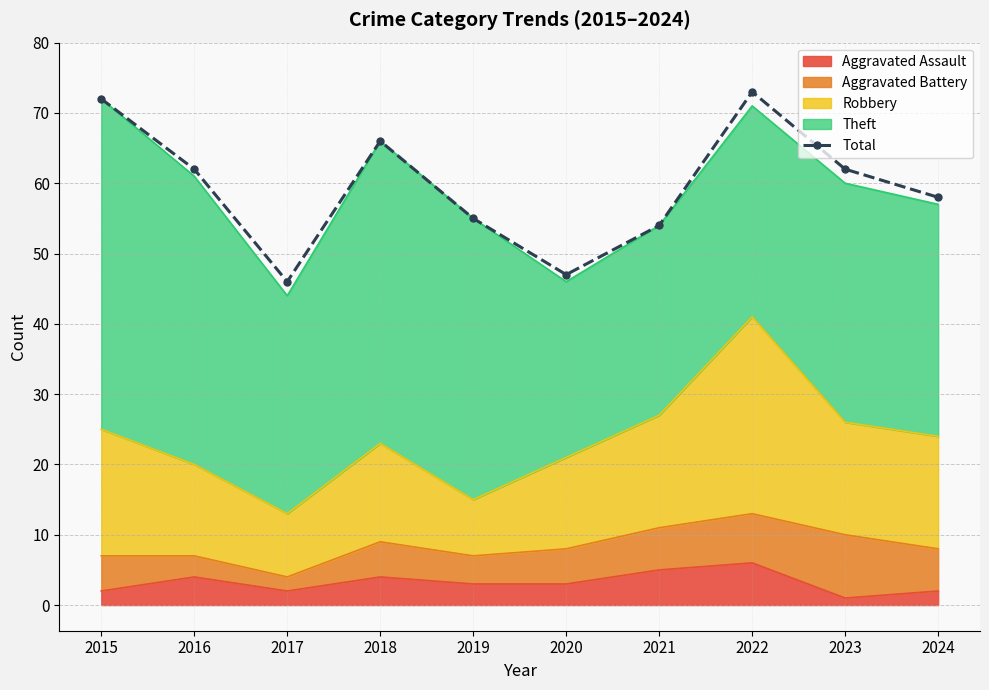

What is the minimum value shown in the chart?

46